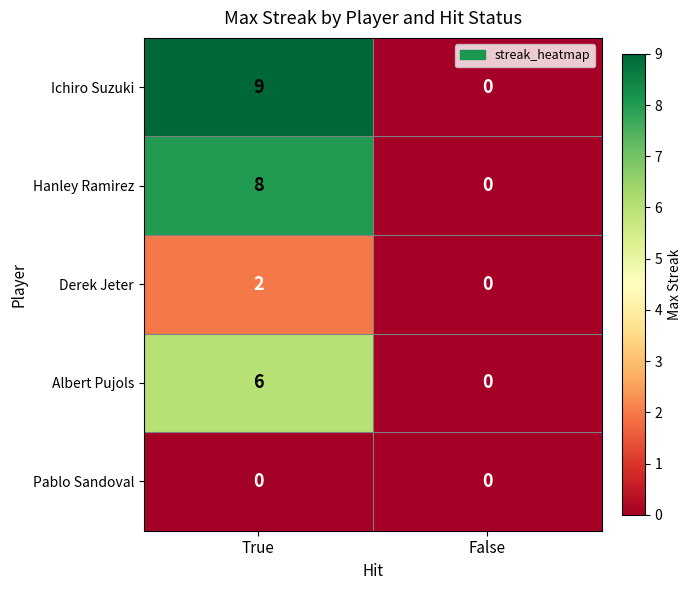

Reading left to right, extract all data points from this chart.

Ichiro Suzuki: 9	0
Hanley Ramirez: 8	0
Derek Jeter: 2	0
Albert Pujols: 6	0
Pablo Sandoval: 0	0